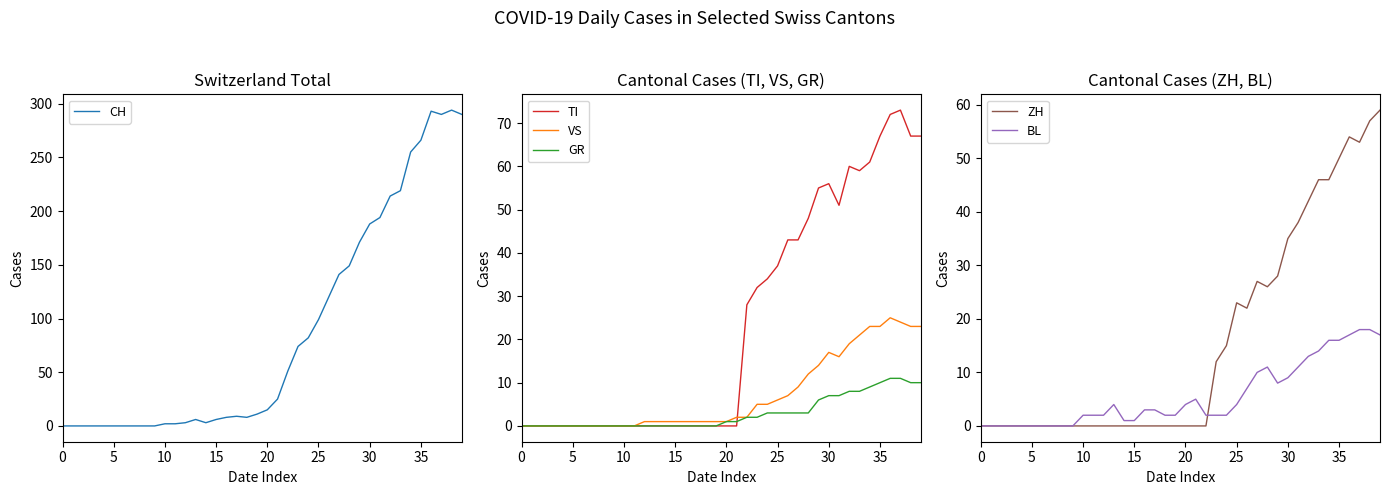

Does the chart display data point markers on the line(s)?

No